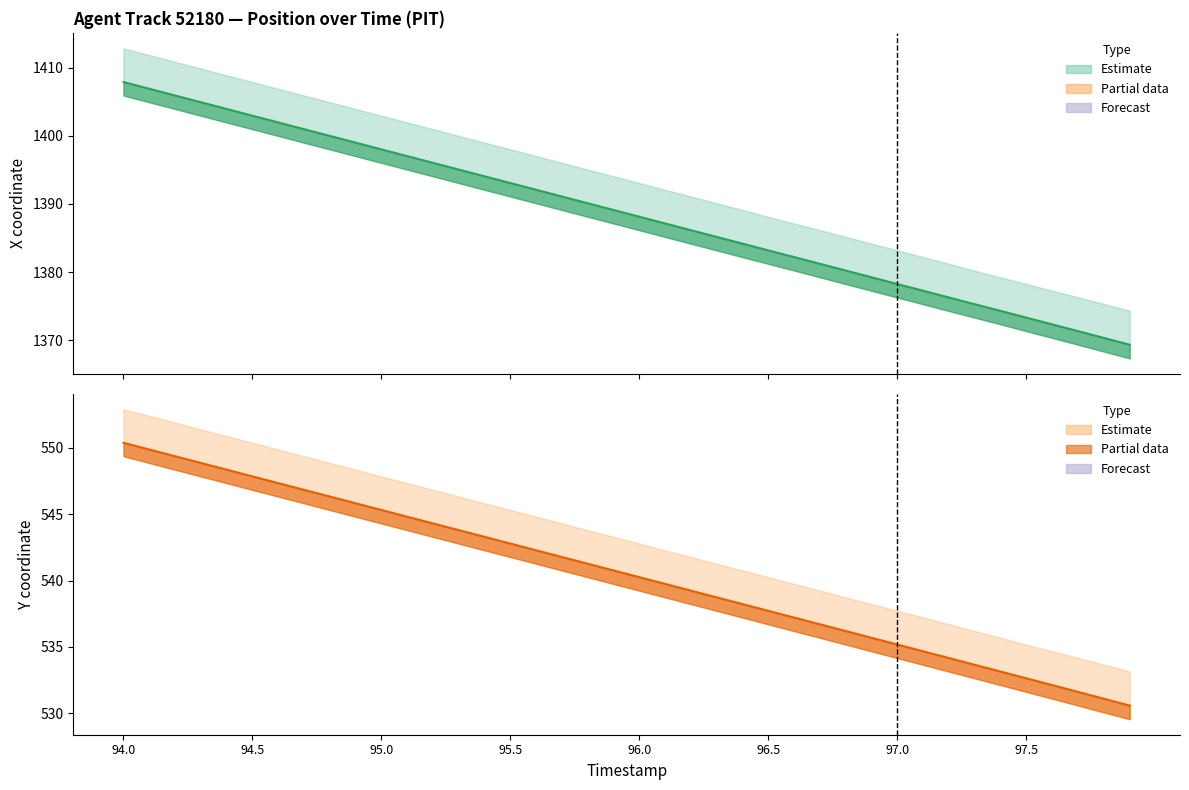

Which series has the largest total across all categories?

X coordinate